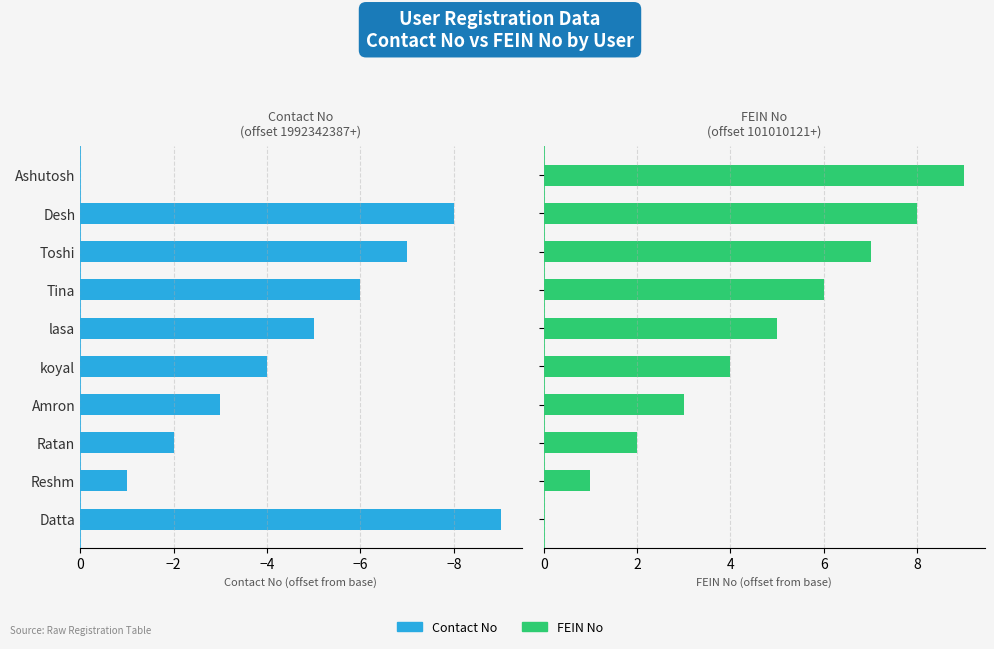

List the series in order of their overall mean, lowest first.

Contact No, FEIN No